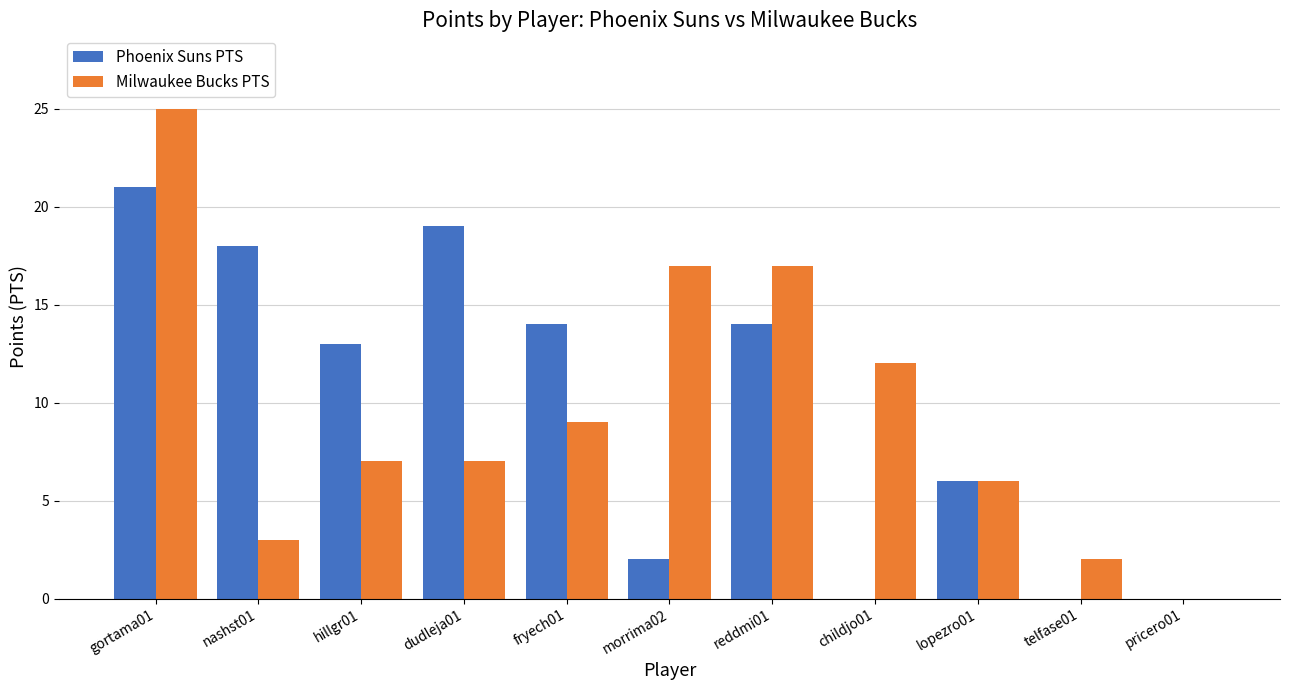

What is the sum of the Milwaukee Bucks PTS values at morrima02 and gortama01?

42